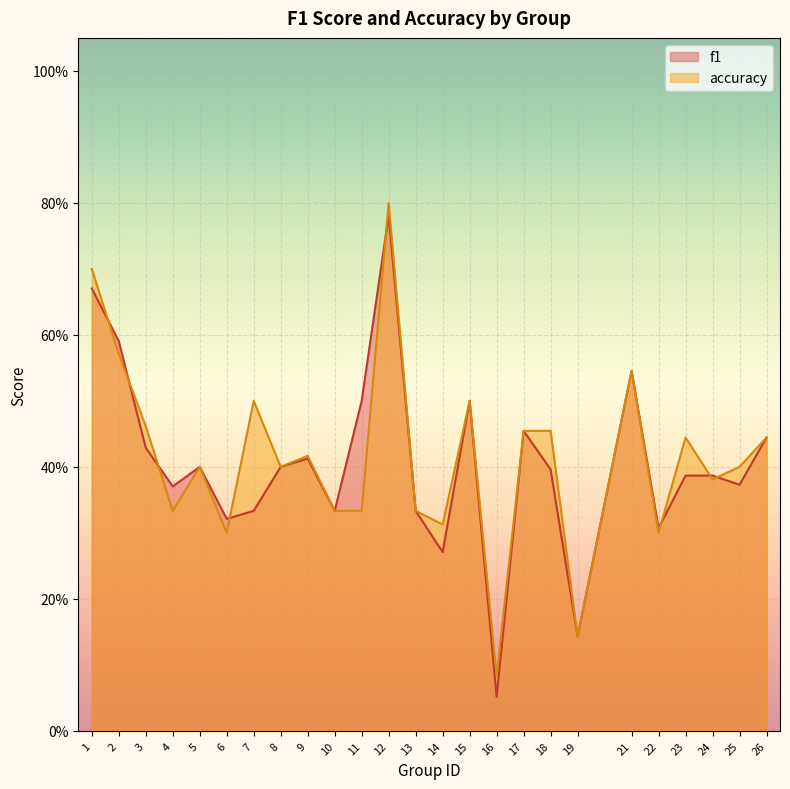

What is the value of the f1 point at the 7th from the left?

0.3